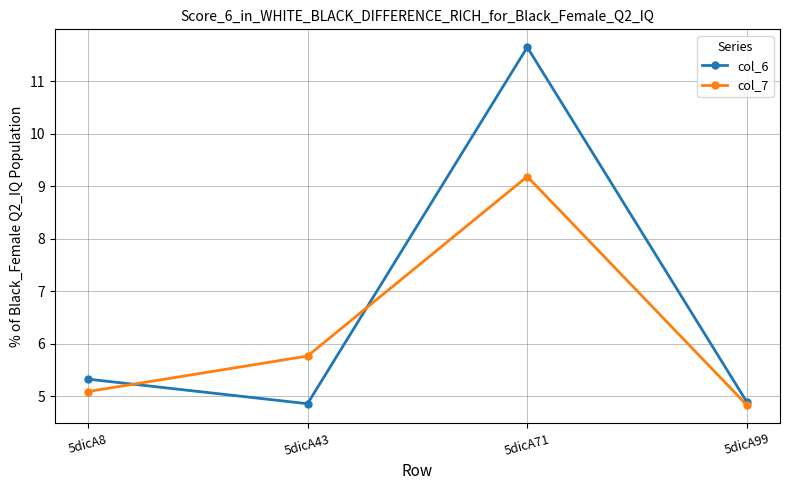

At which category does the chart reach its peak across all series?

5dicA71